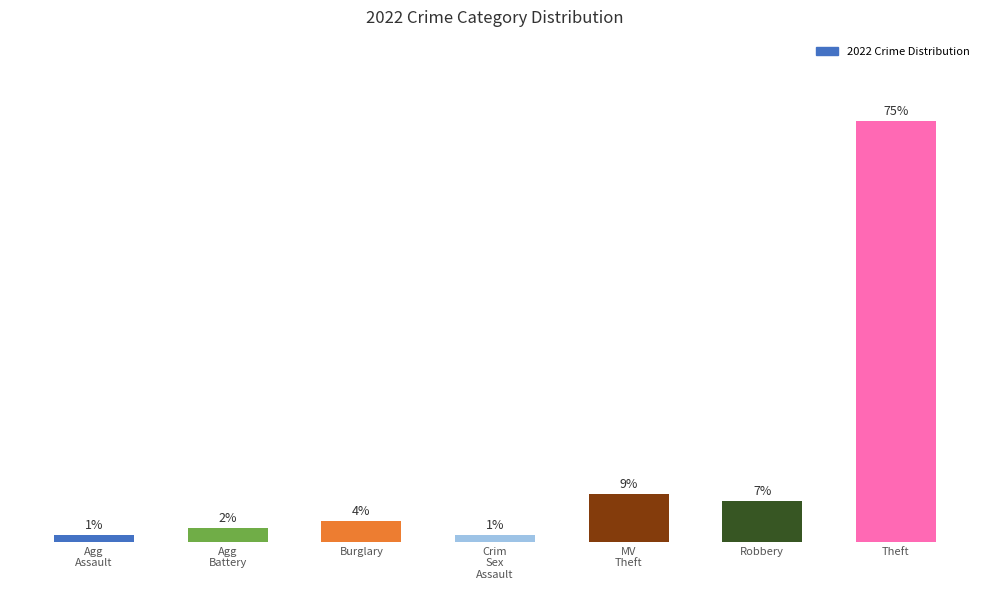

Read the value at Crim
Sex
Assault.

1.2